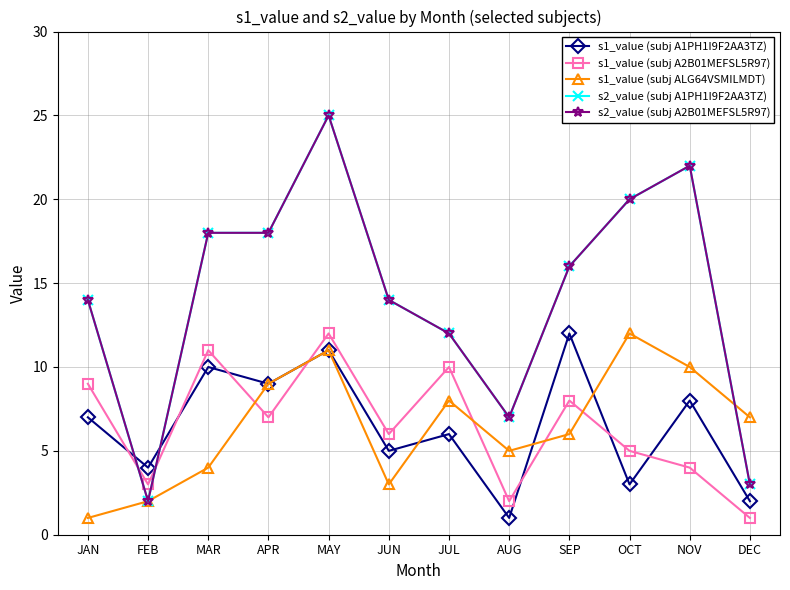

Does the chart have visible grid lines?

Yes